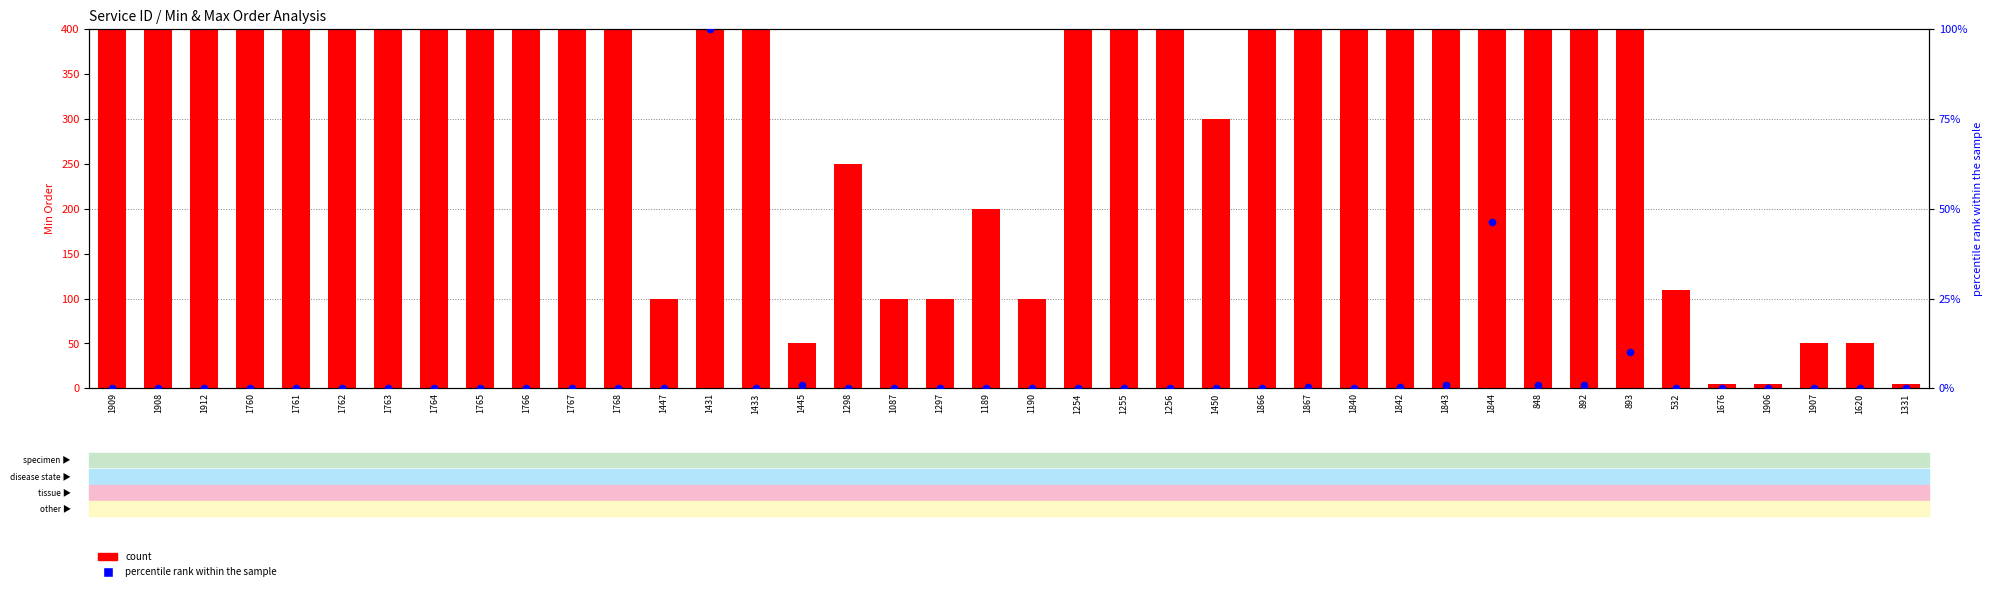

Which series has the largest Y range (max minus min)?

Minorder